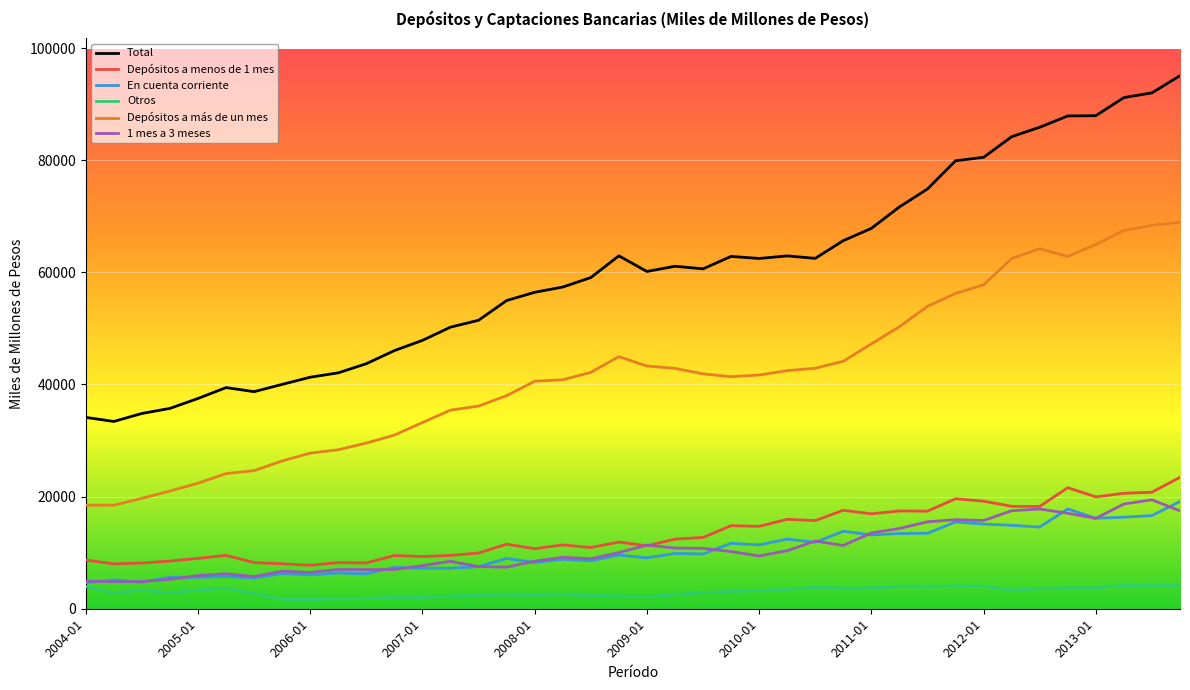

What is the average value of the 1 mes a 3 meses series?

10618